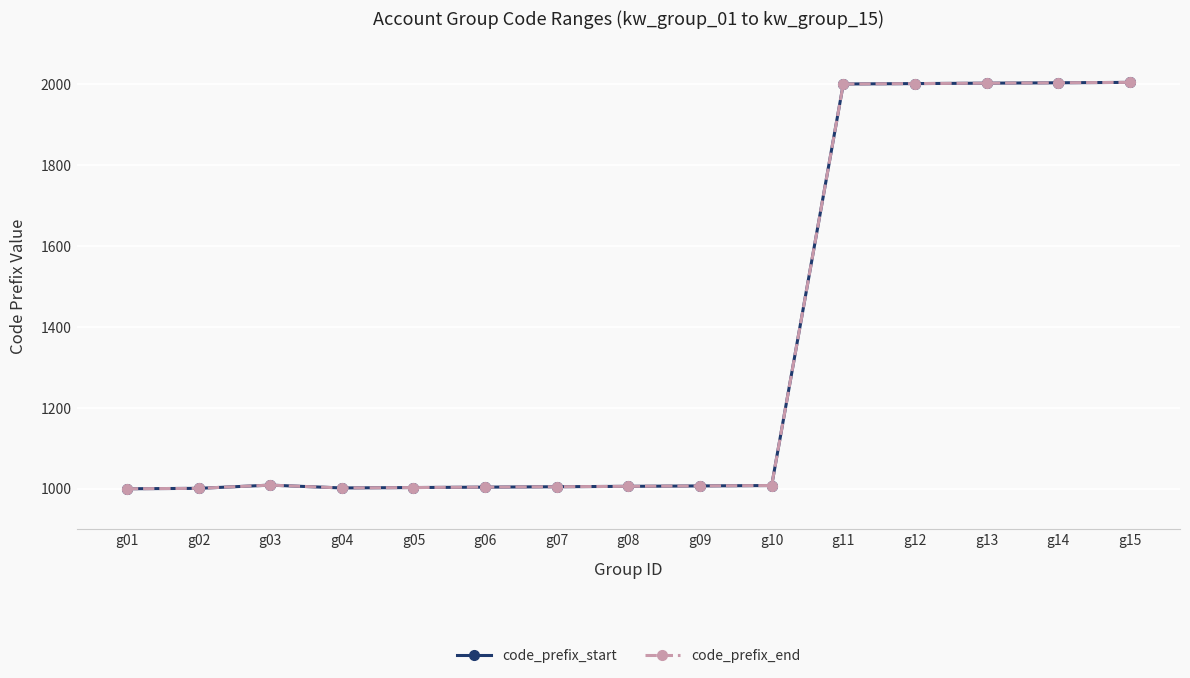

The code_prefix_end series shows 2004 at g14. True or false?

True